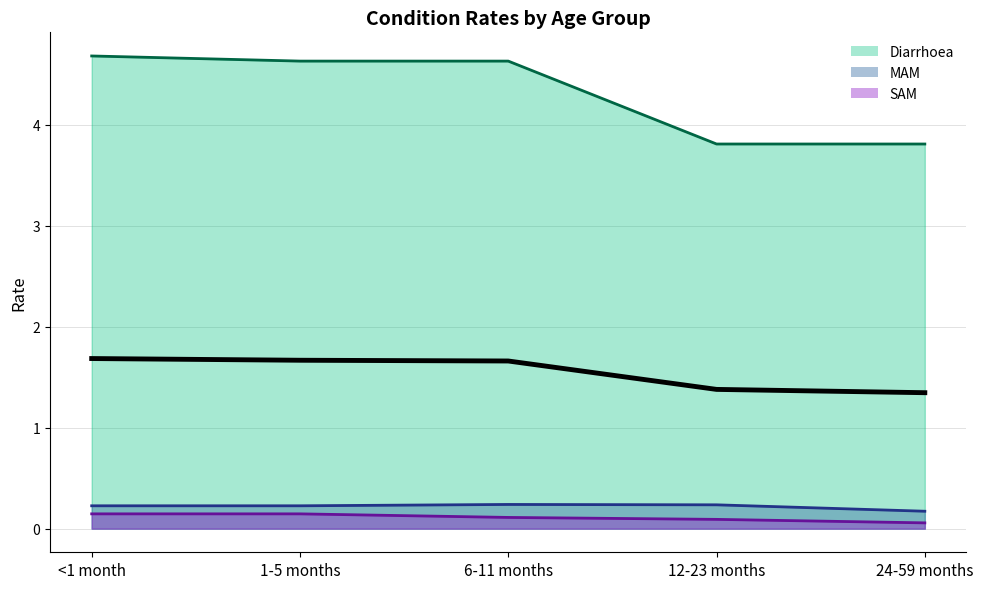

At which category does the chart reach its minimum across all series?

24-59 months